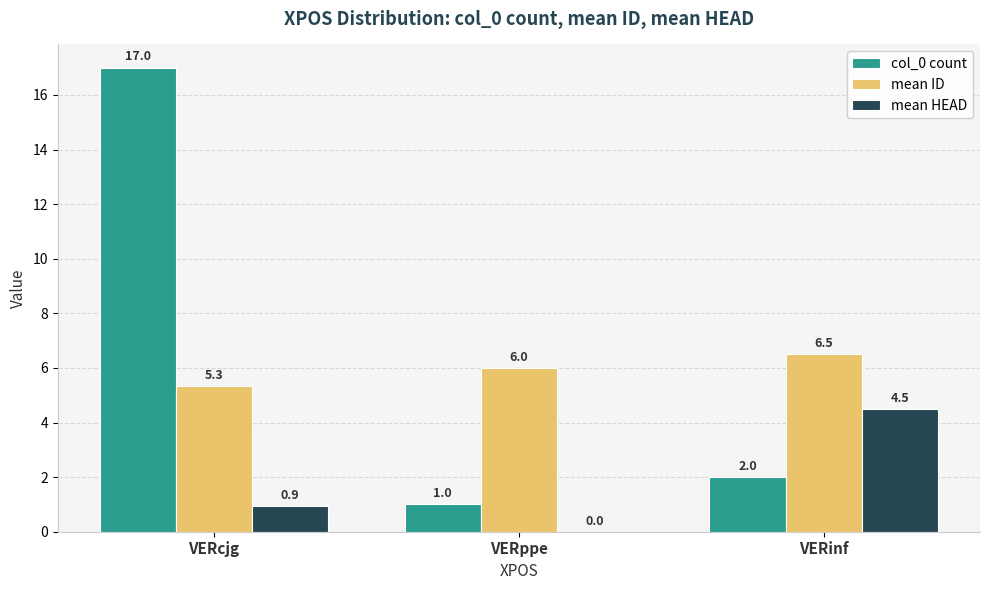

Where is col_0 count nearest to the value 9?

VERinf